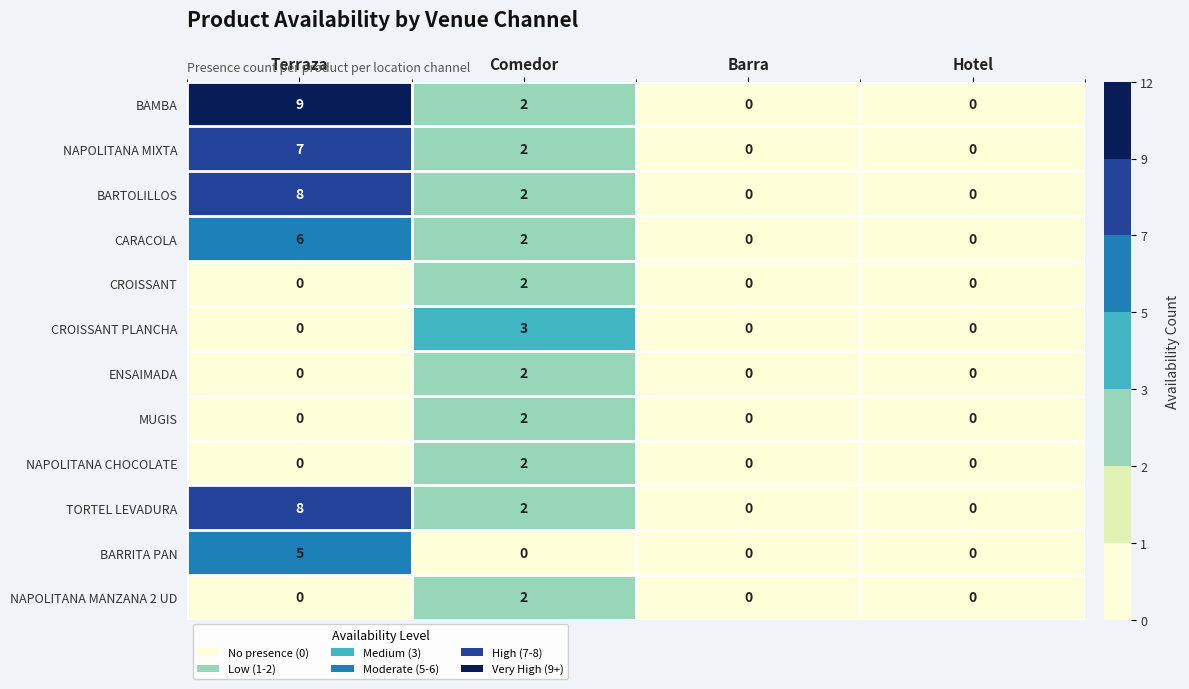

Which series has the largest total across all categories?

BAMBA